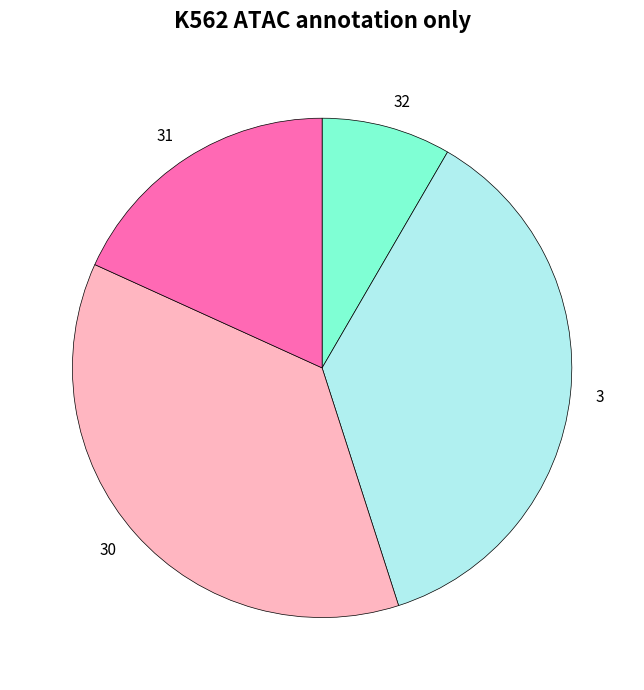

Is there a majority slice in this chart?

No